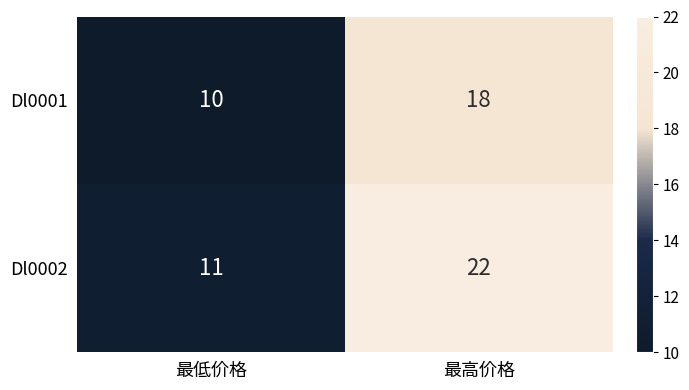

Rank the series by their maximum value, from highest to lowest.

Dl0002, Dl0001